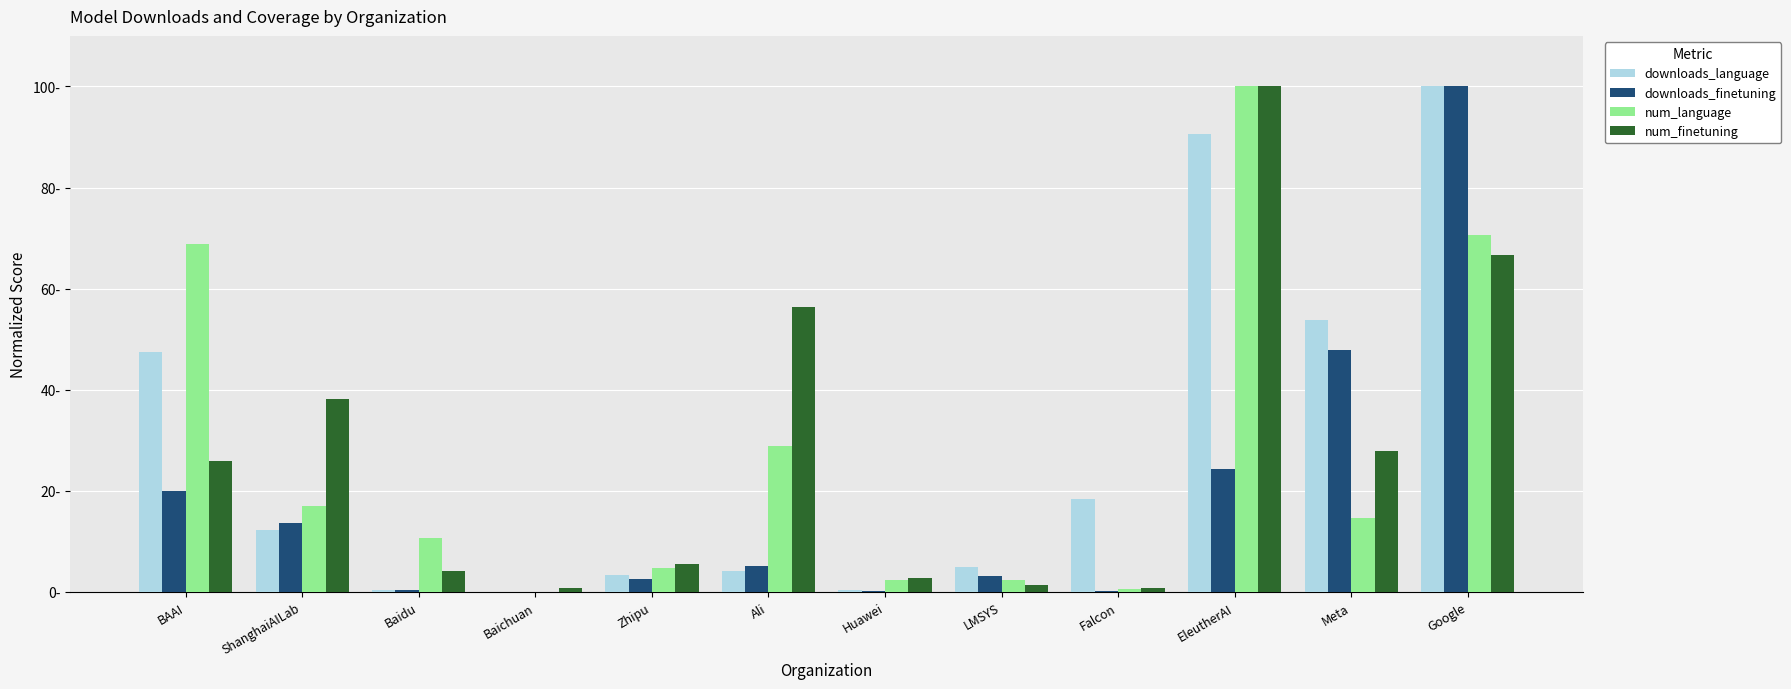

What are all the series names shown in the legend?

downloads_language, downloads_finetuning, num_language, num_finetuning